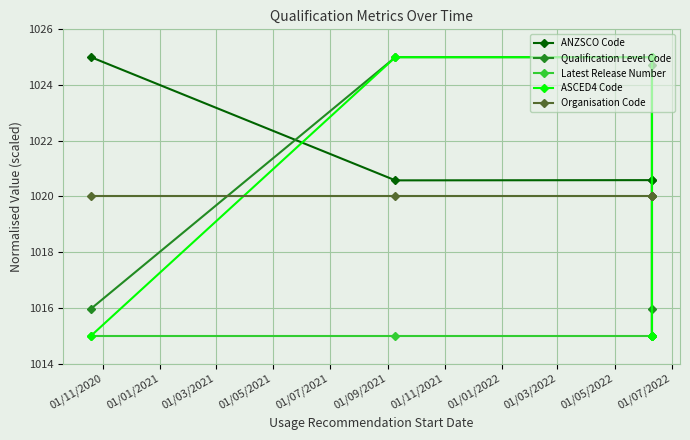

What is the average value of the Latest Release Number series?

1016.7